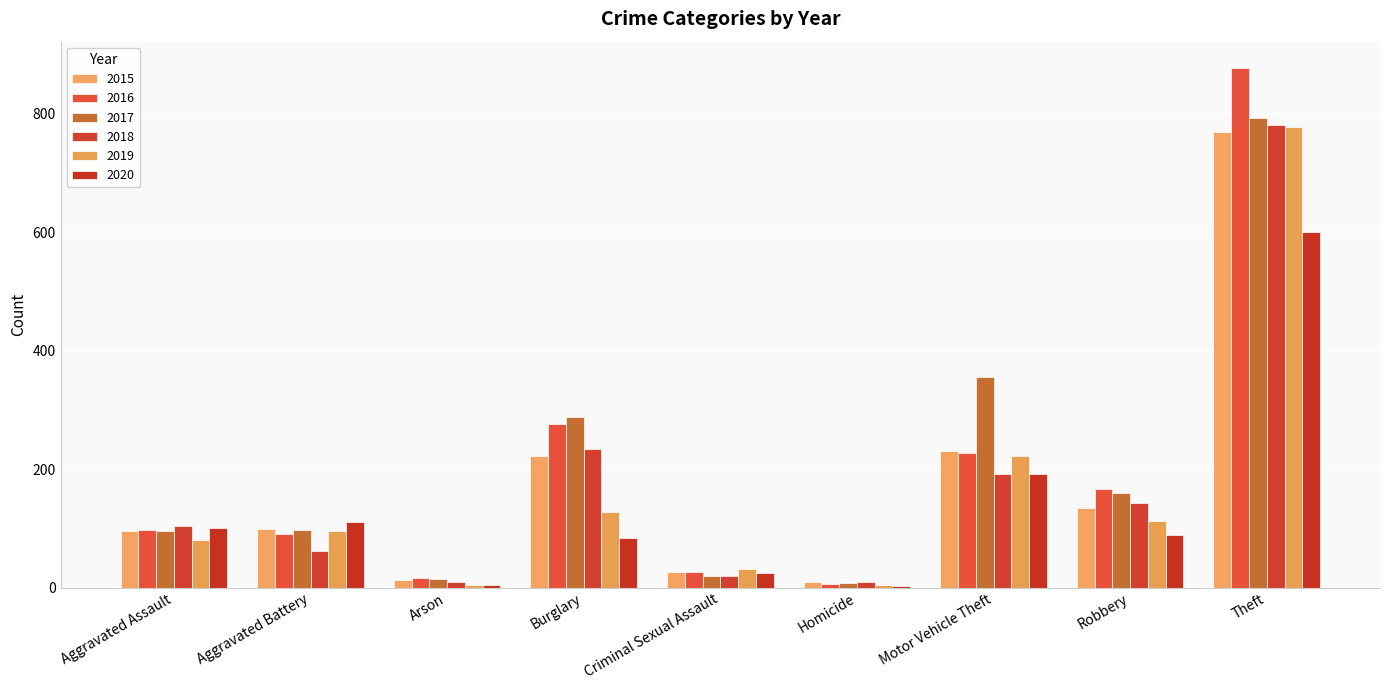

Are the bars horizontal?

No